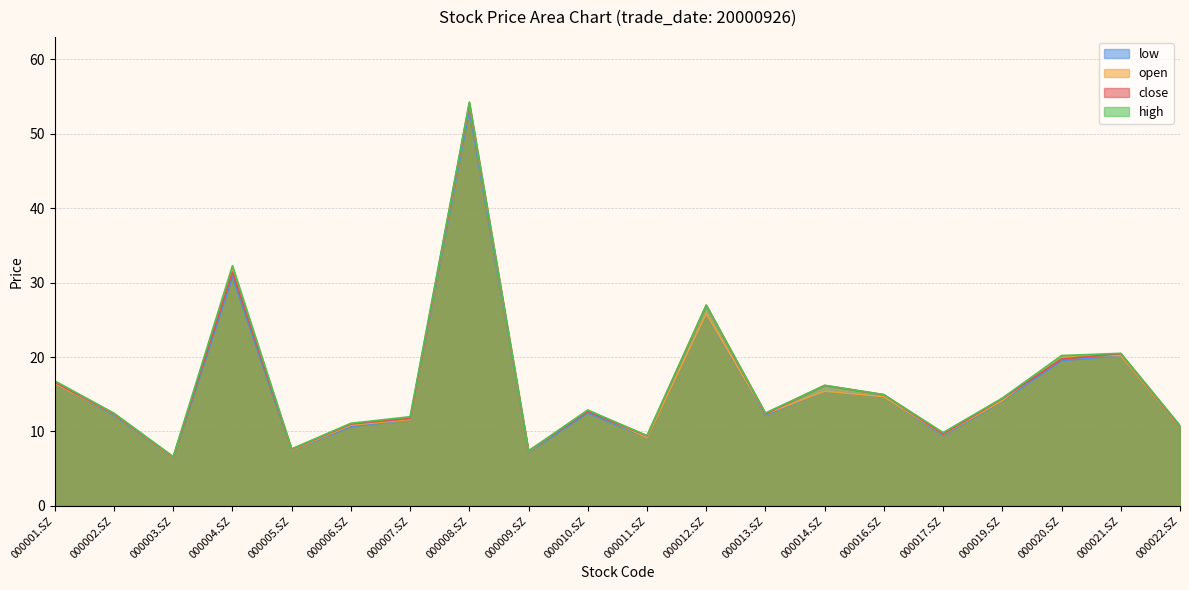

True or false: open and high intersect in this chart.

False